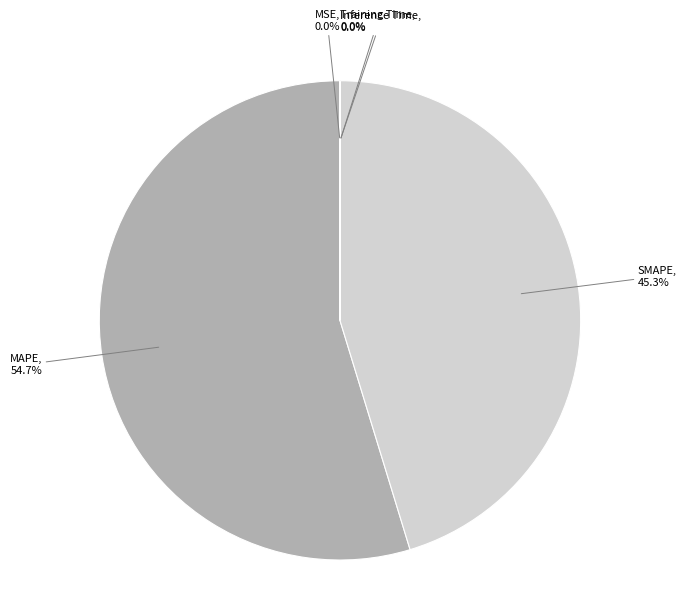

Is there a majority slice in this chart?

Yes